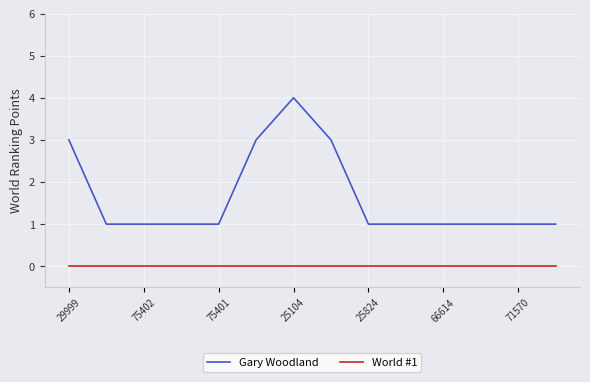

What is the difference between the maximum and minimum values in the Gary Woodland series?

3